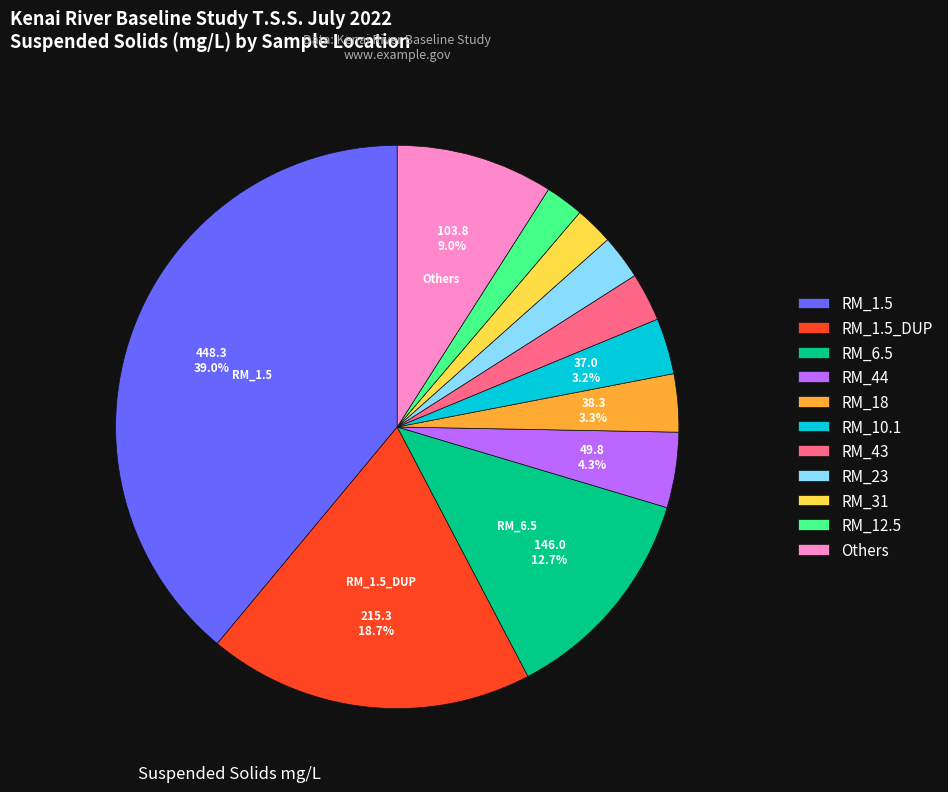

To the nearest percent, what percentage of the pie is RM_12.5?

2%